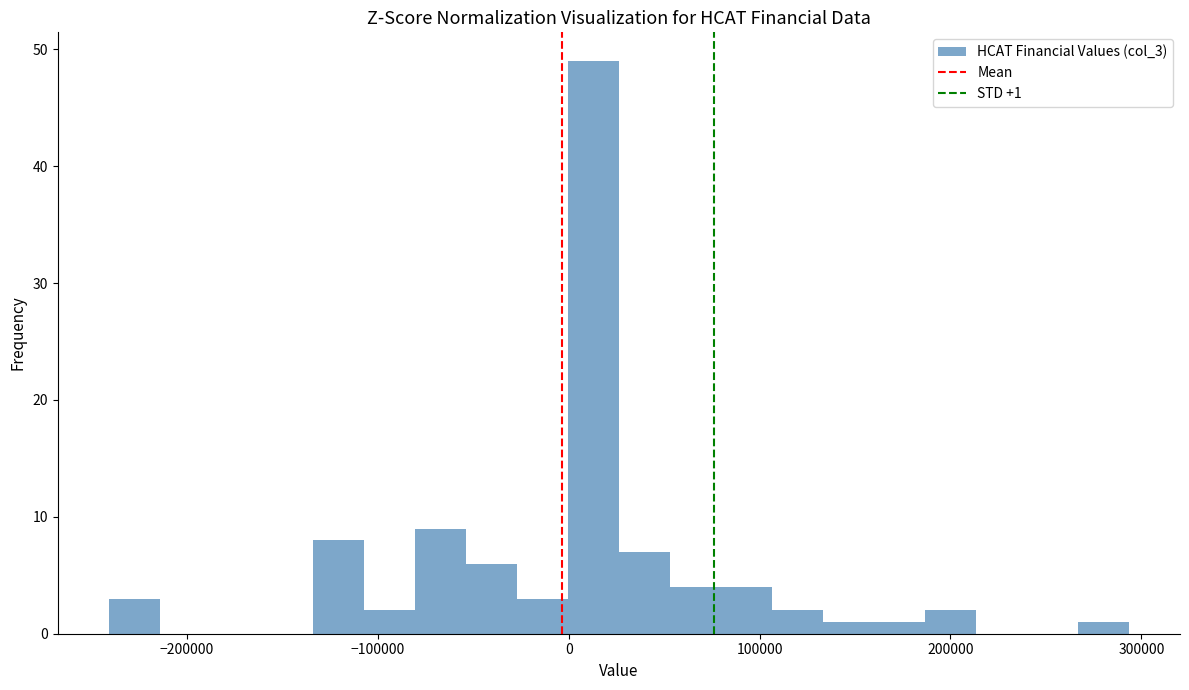

Read against the x-axis, roughly where is the centre of the tallest bar?

10000